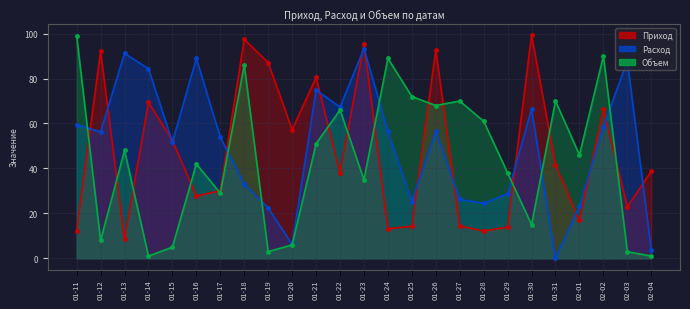

How many intersections are there between Приход and Объем?

13